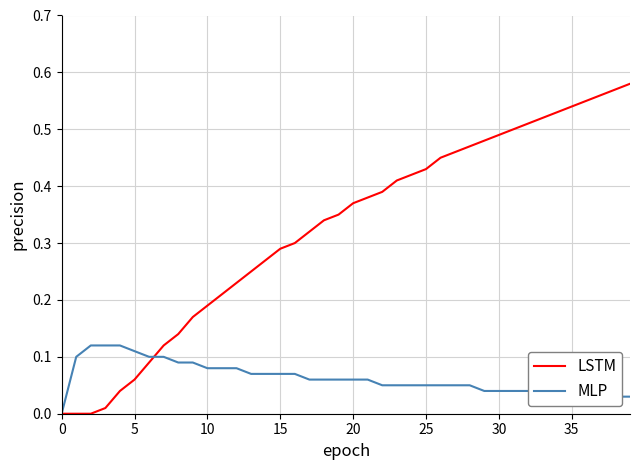

Which series has the largest total across all categories?

LSTM